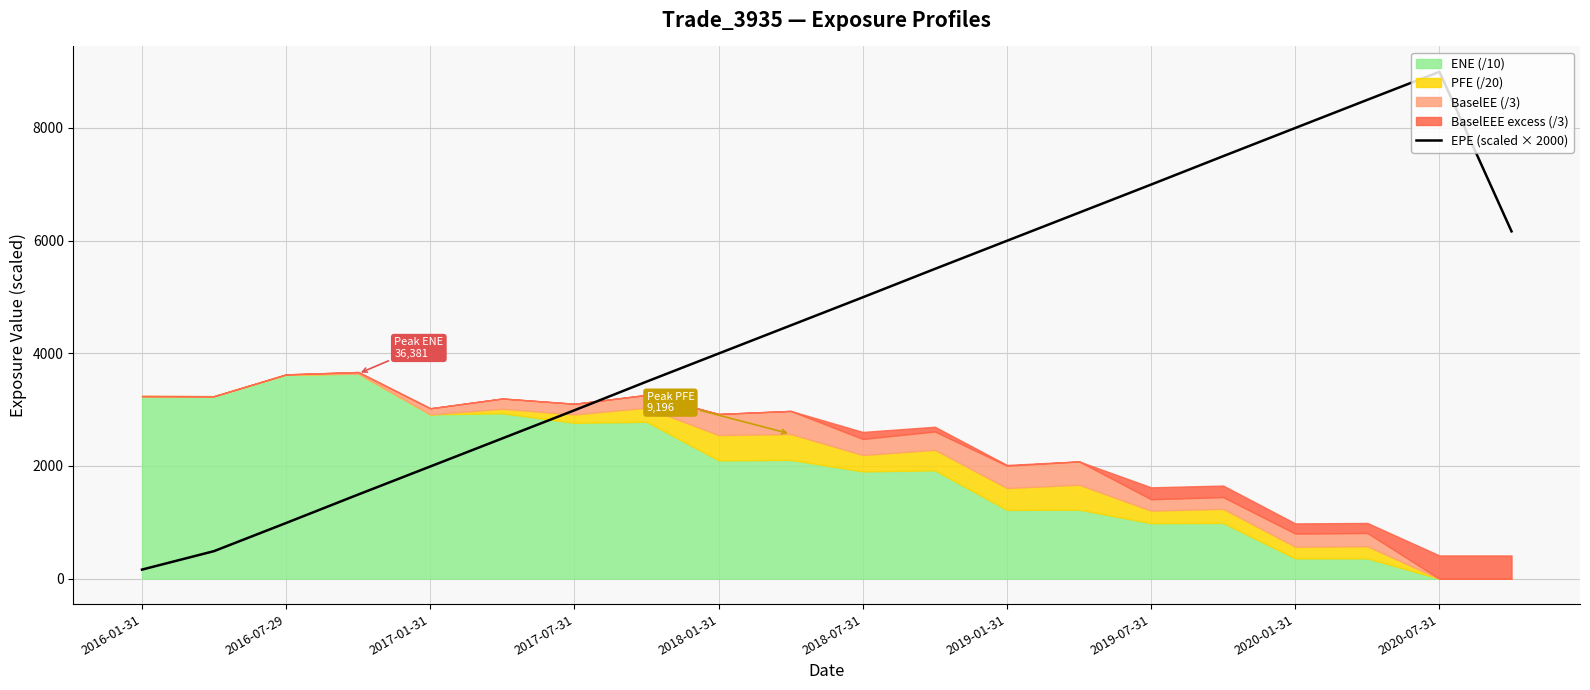

What is the highest value of the EPE (scaled × 2000) series?

8992.7